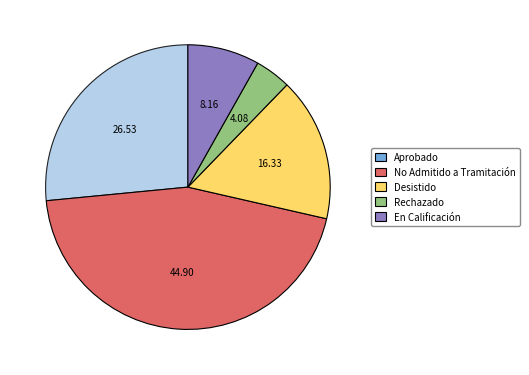

Rank the categories by value from lowest to highest.

Rechazado, En Calificación, Desistido, Aprobado, No Admitido a Tramitación